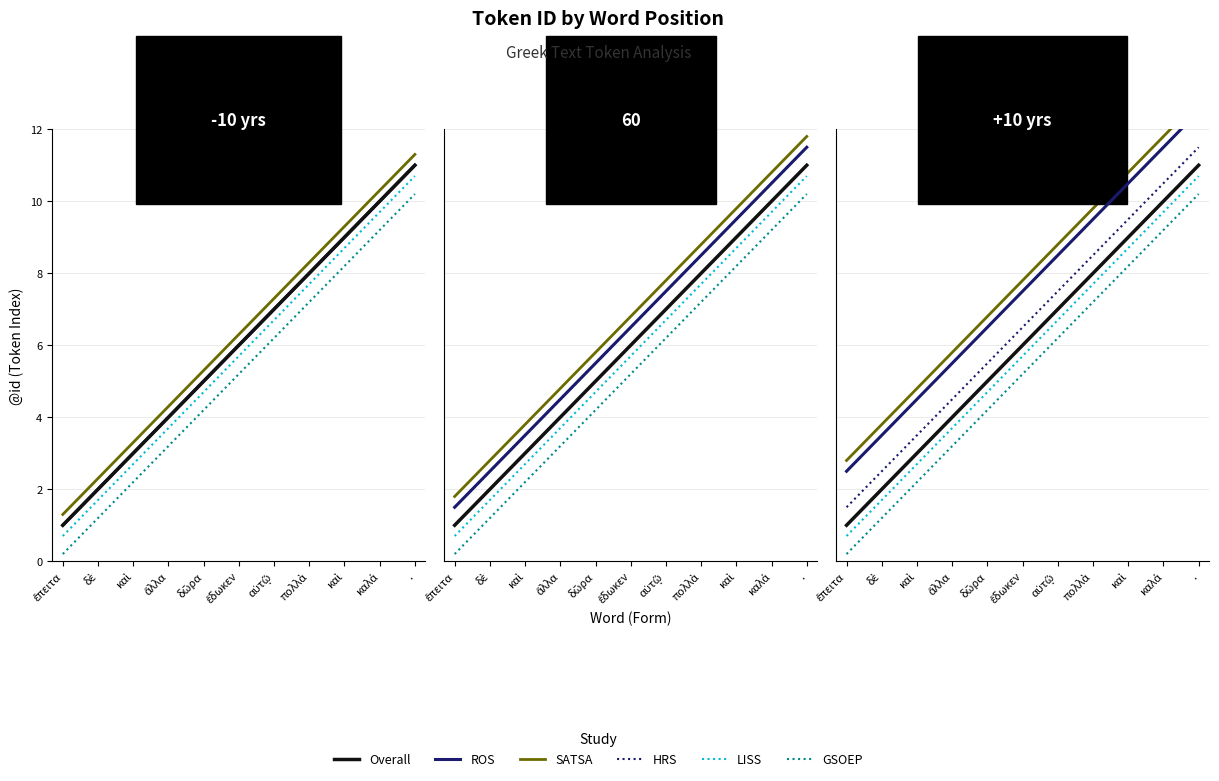

What is the total value across all series at δῶρα?

32.7